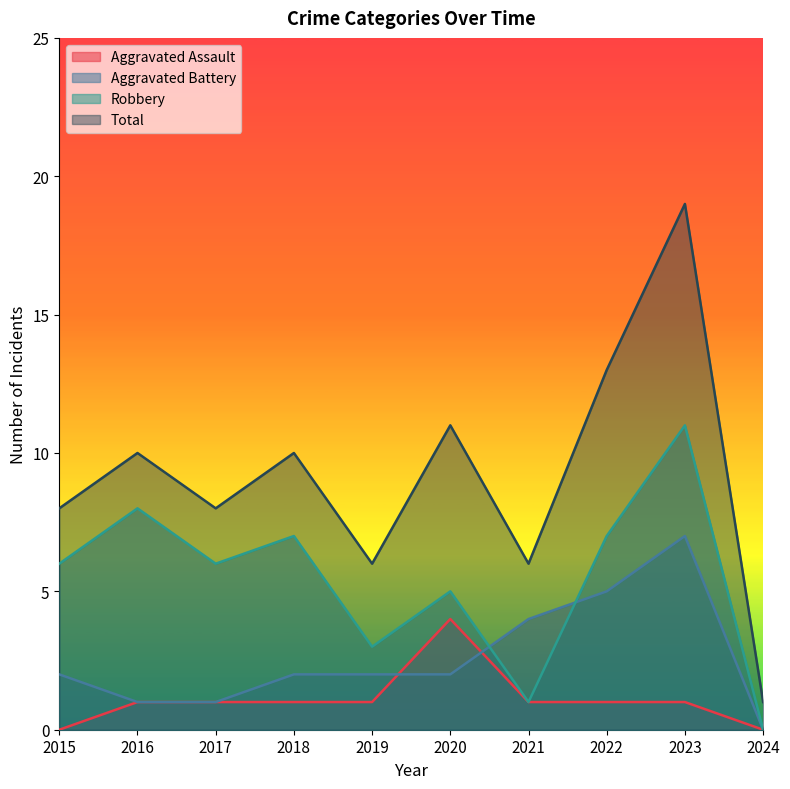

At which category is the sum across all series the highest?

2023